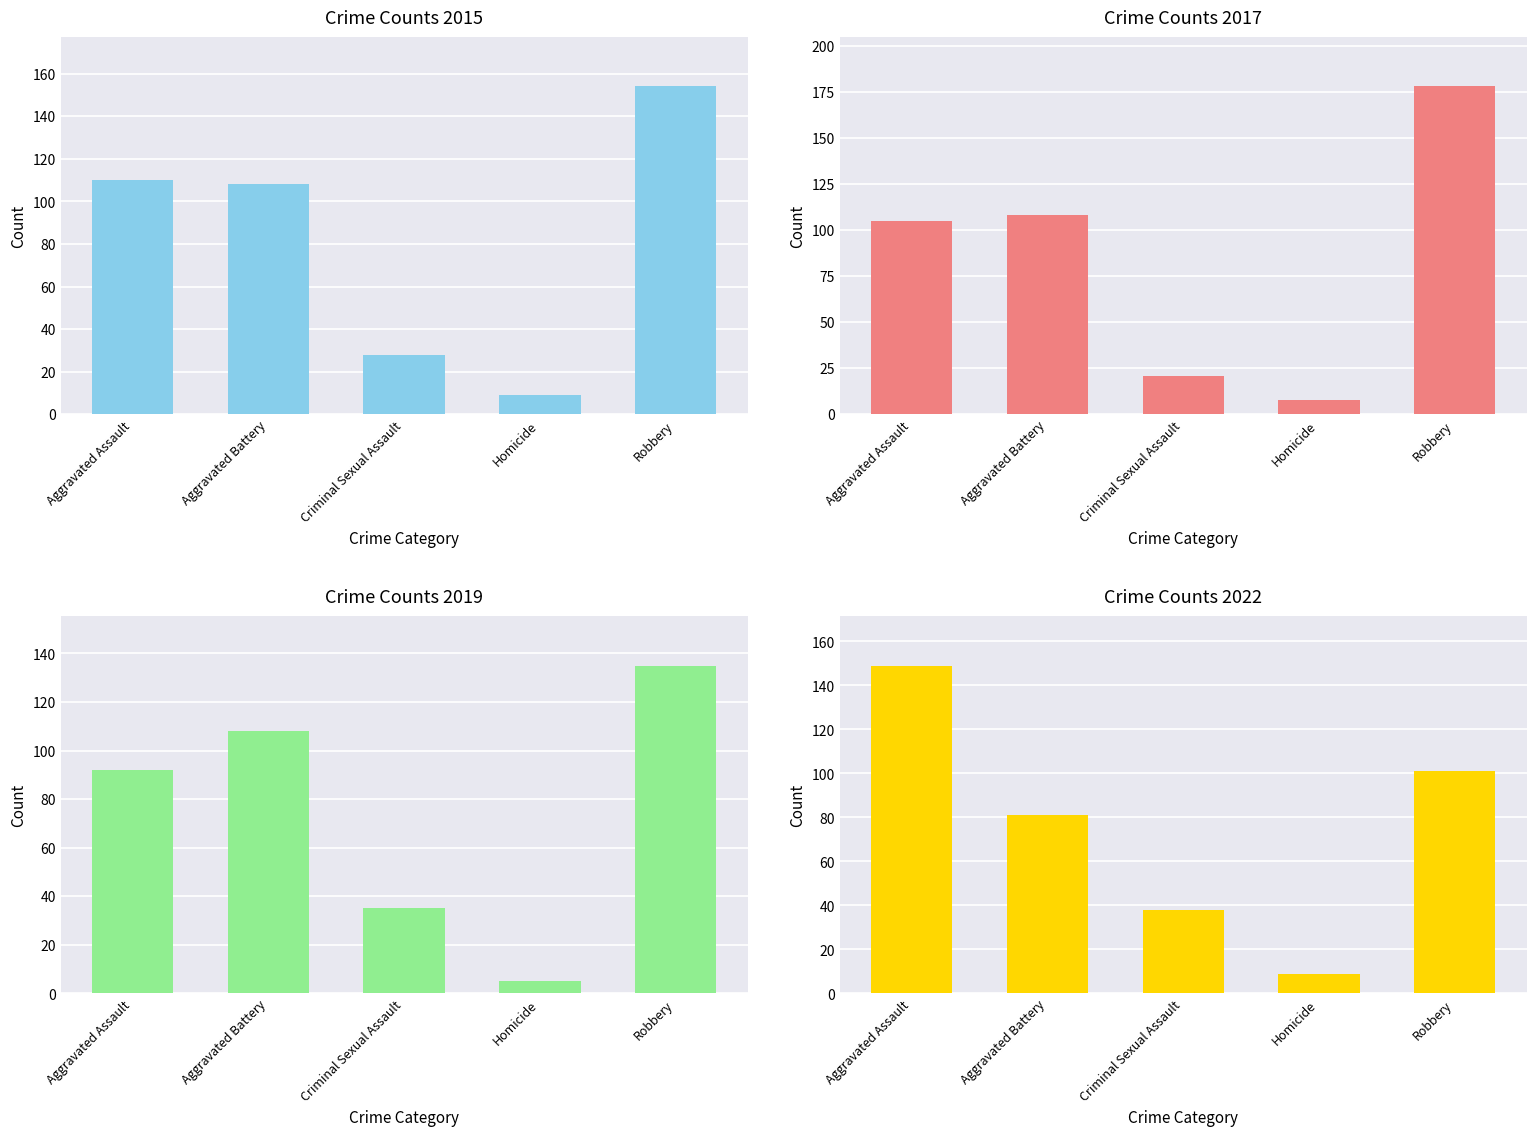

What is the sum of the 2019 values at Robbery and Aggravated Assault?

227